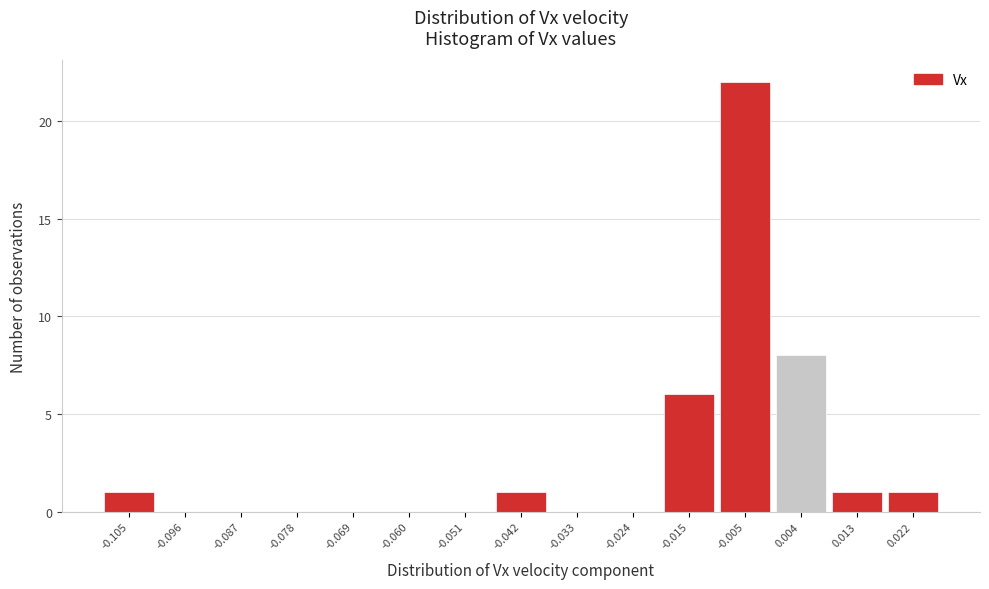

Reading left to right, extract all data points from this chart.

-0.105=1	-0.096=0	-0.087=0	-0.078=0	-0.069=0	-0.060=0	-0.051=0	-0.042=1	-0.033=0	-0.024=0	-0.015=6	-0.005=22	0.004=8	0.013=1	0.022=1